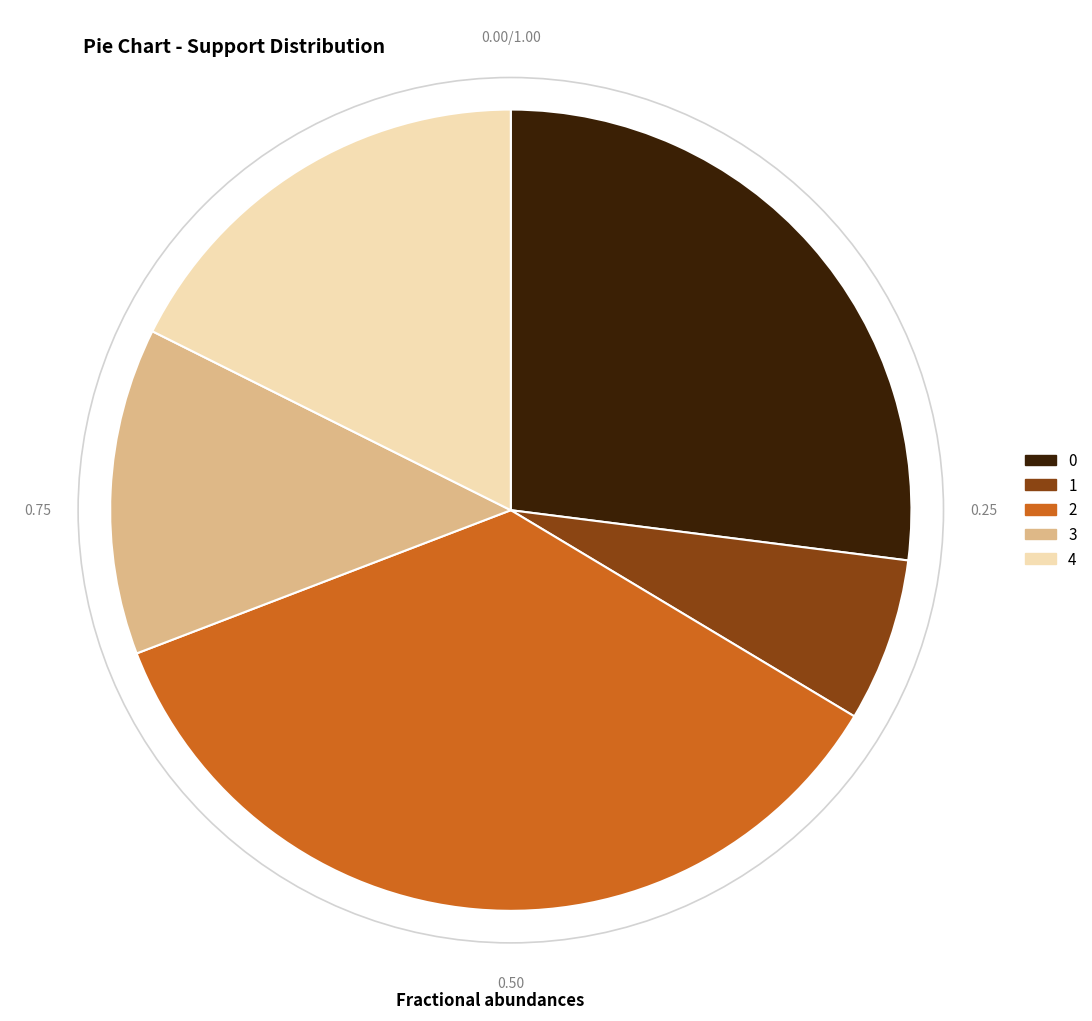

Does any single category account for the majority?

No